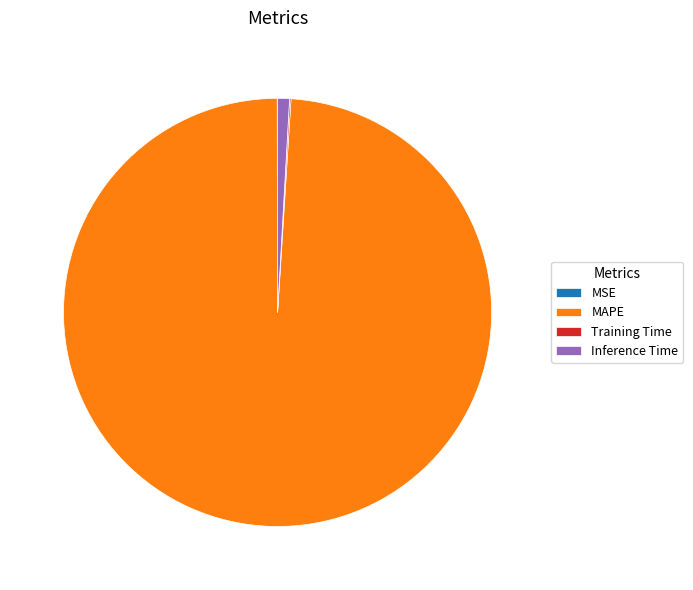

Is it true that Inference Time is 1% of the pie?

True